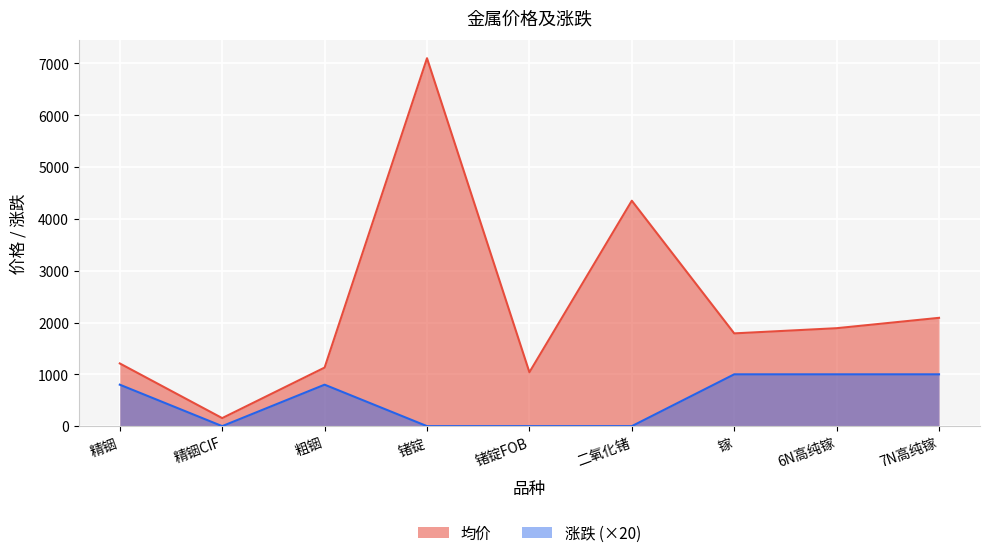

Is the value of 涨跌 at 7N高纯镓 greater than the value of 均价 at 锗锭FOB?

No